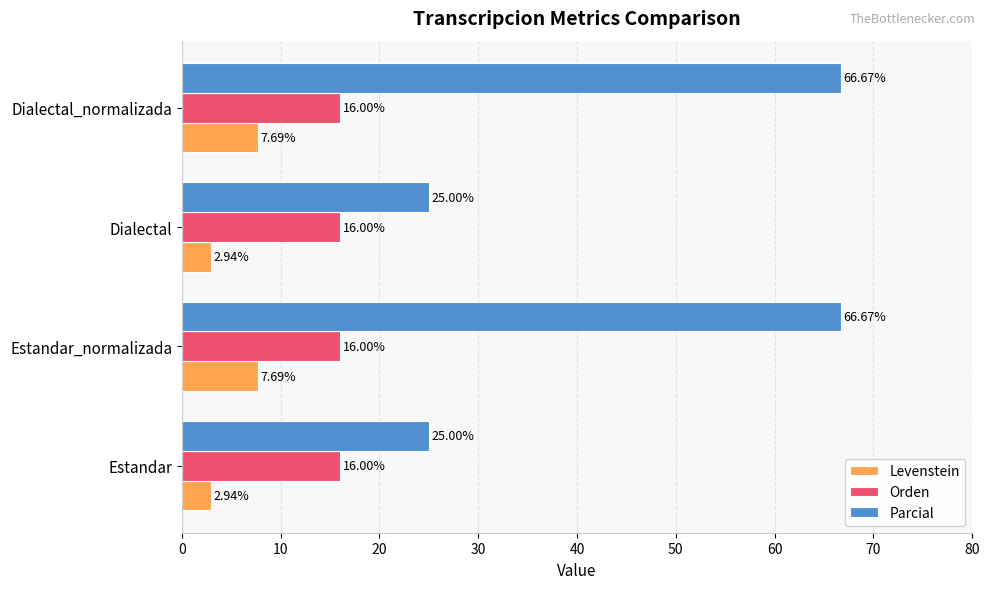

Is the value of Orden at Dialectal greater than the value of Parcial at Dialectal_normalizada?

No